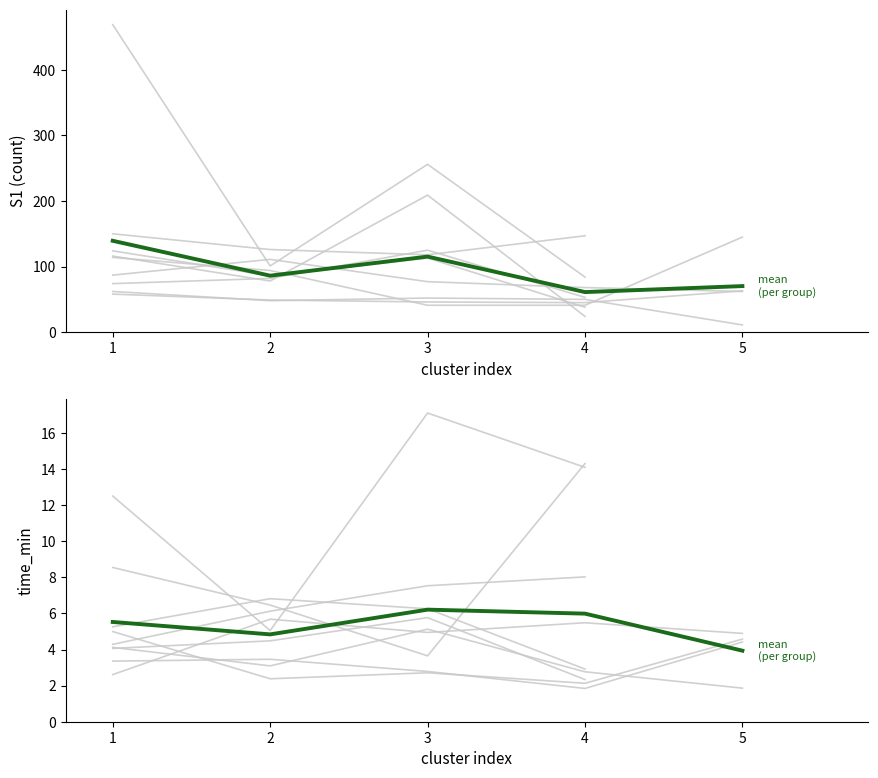

The chart shows a value of 6.2 at 3. True or false?

True